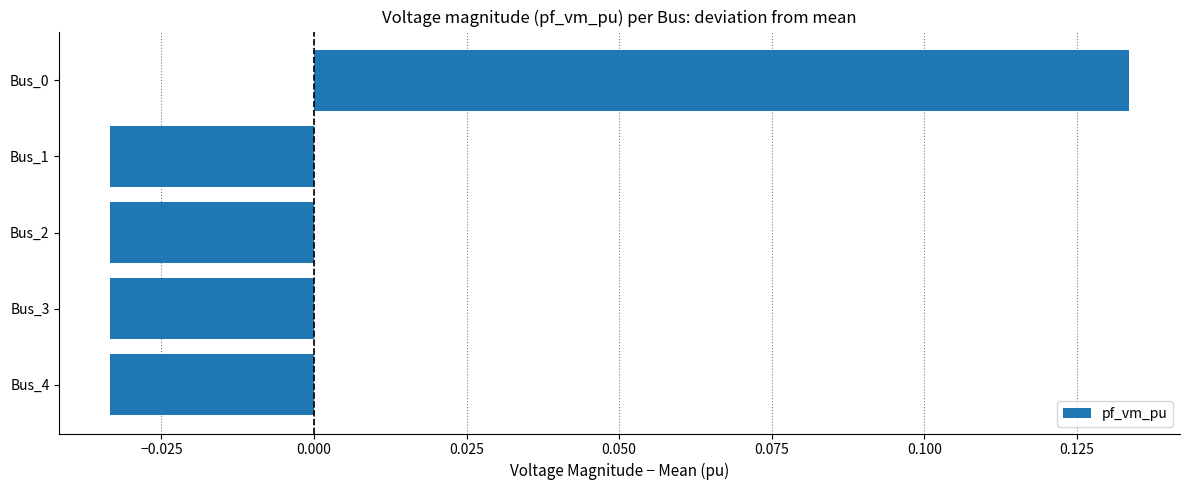

Are the bars horizontal?

Yes